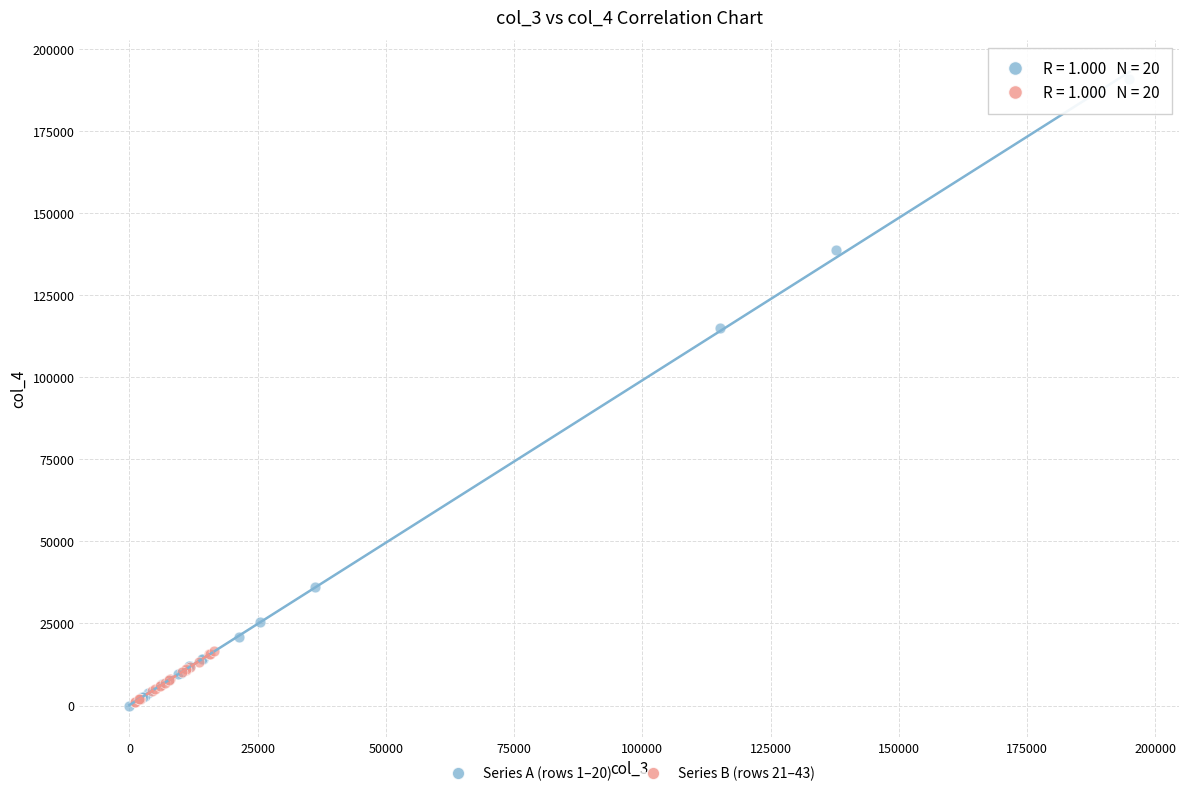

Which series reaches the maximum Y coordinate?

Series A (rows 1–20)